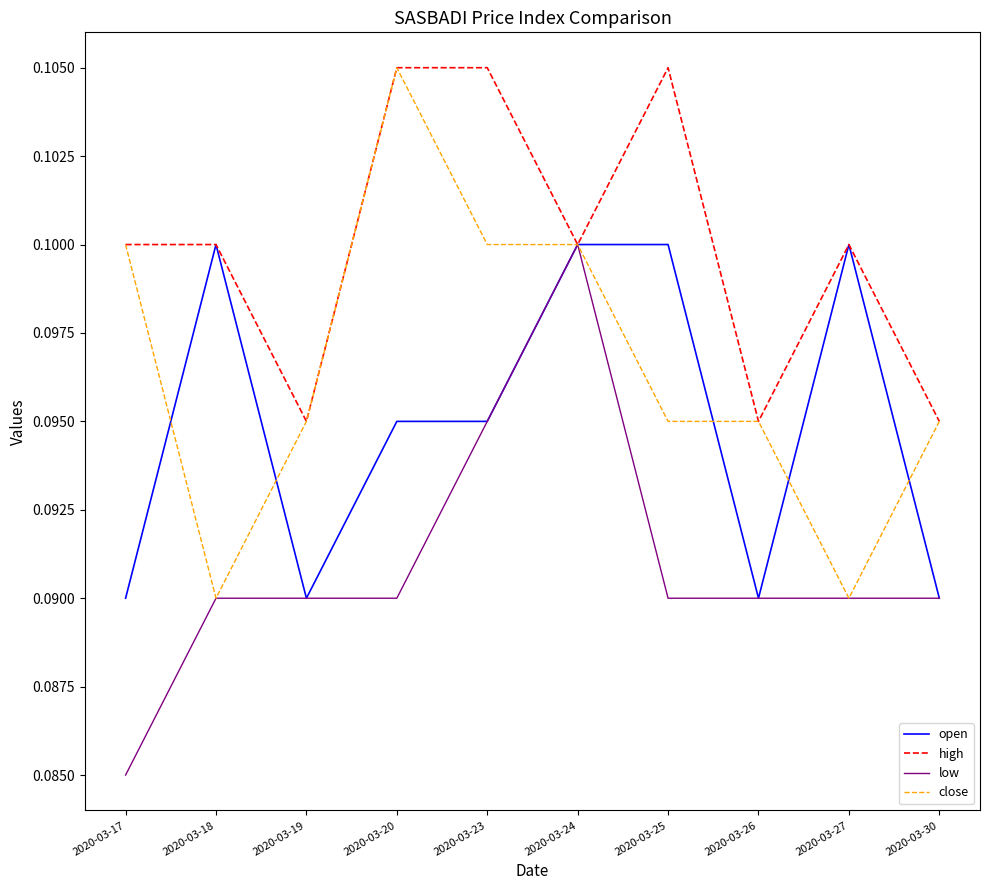

Which label corresponds to the smallest value in the chart?

2020-03-17